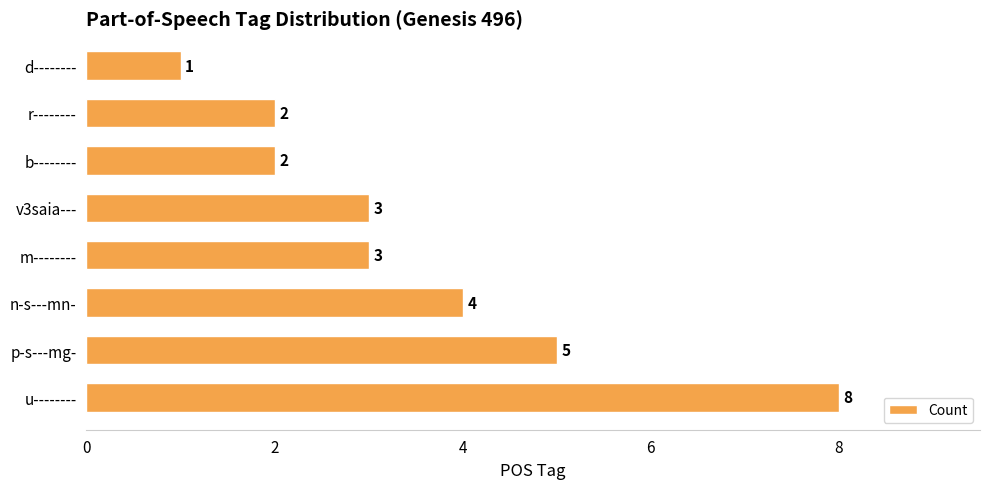

Where is the data nearest to the value 4?

n-s---mn-